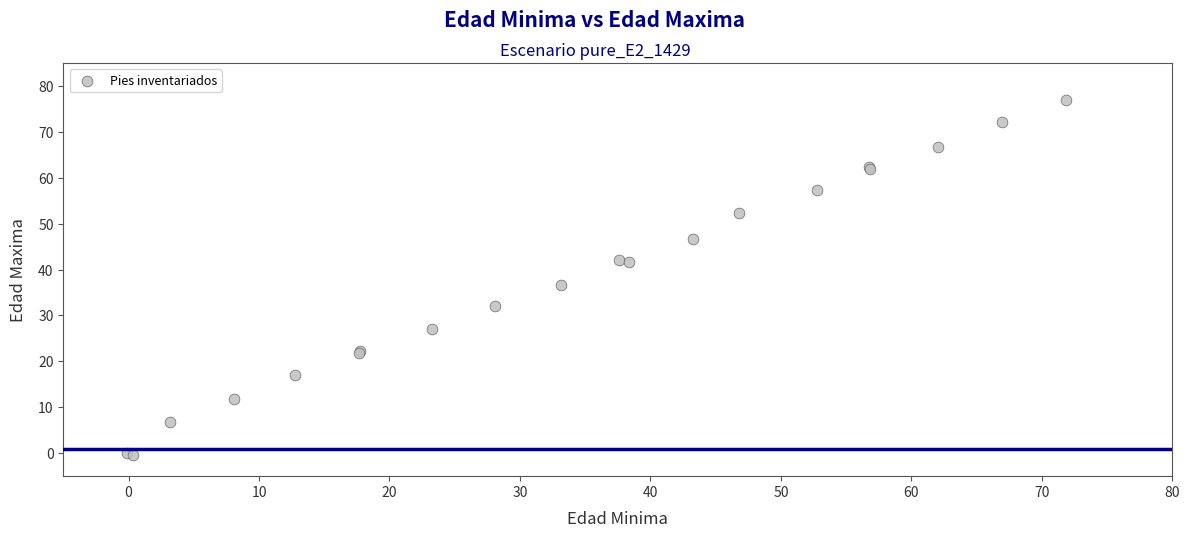

What Y value in the scatter plot is closest to 38?

36.6